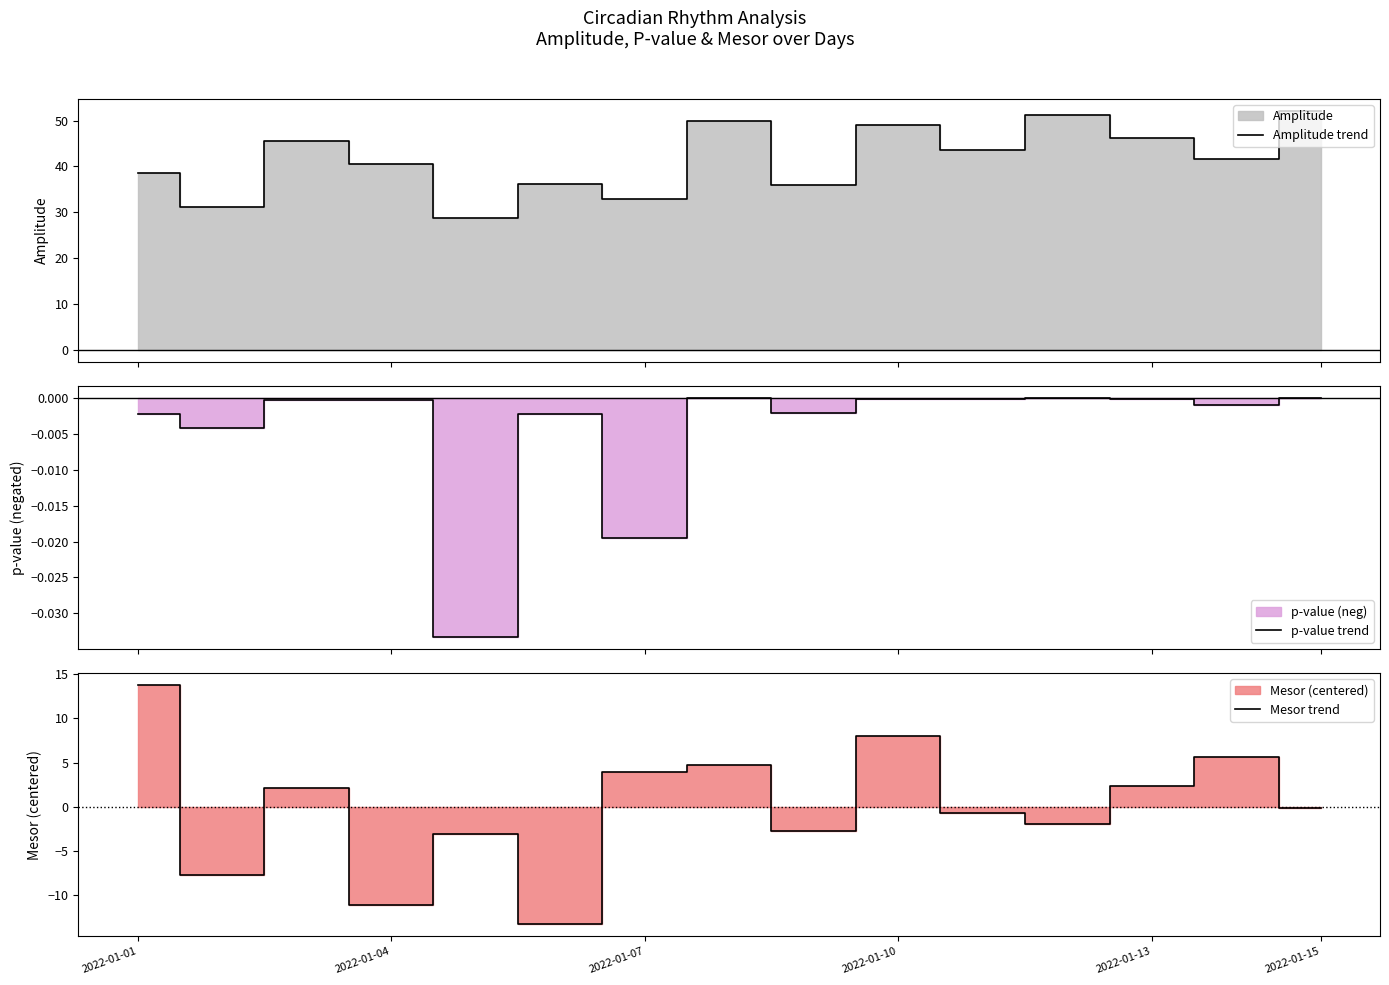

At which label does Mesor trend reach its peak?

2022-01-01